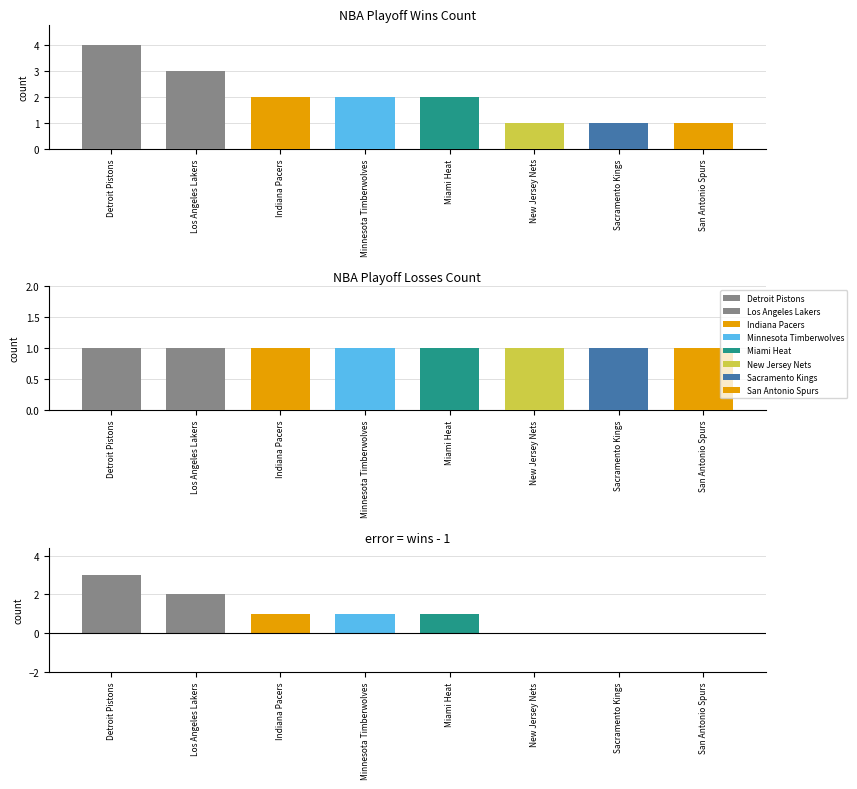

The value at Indiana Pacers is 2. True or false?

True